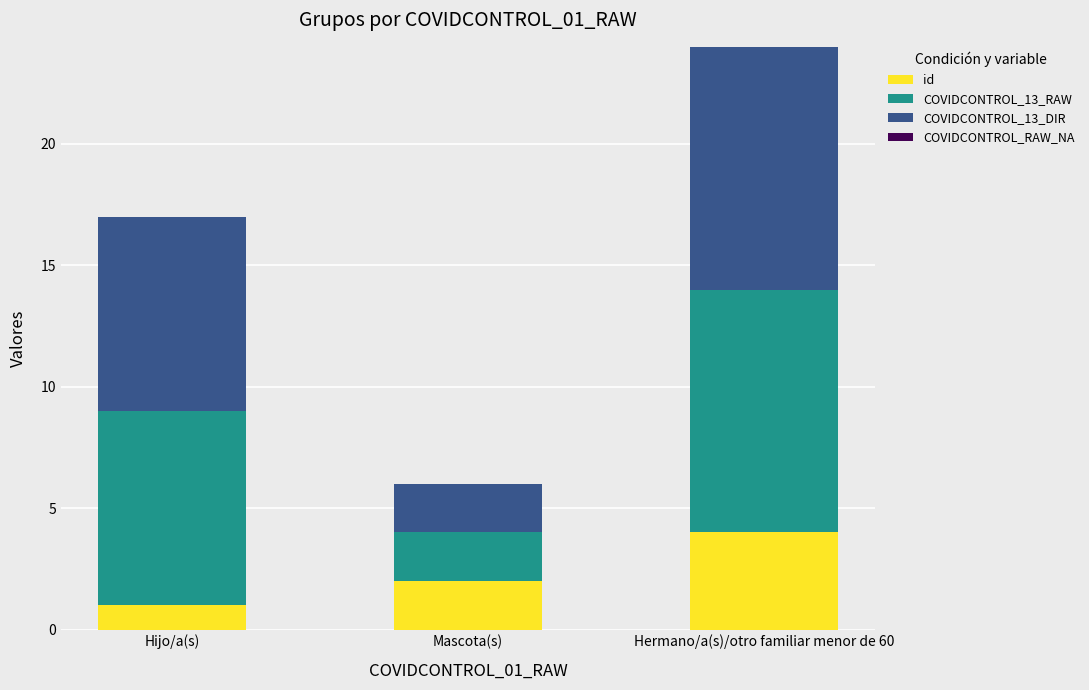

Reading left to right, what are the values for id?

Hijo/a(s)=1	Mascota(s)=2	Hermano/a(s)/otro familiar menor de 60=4